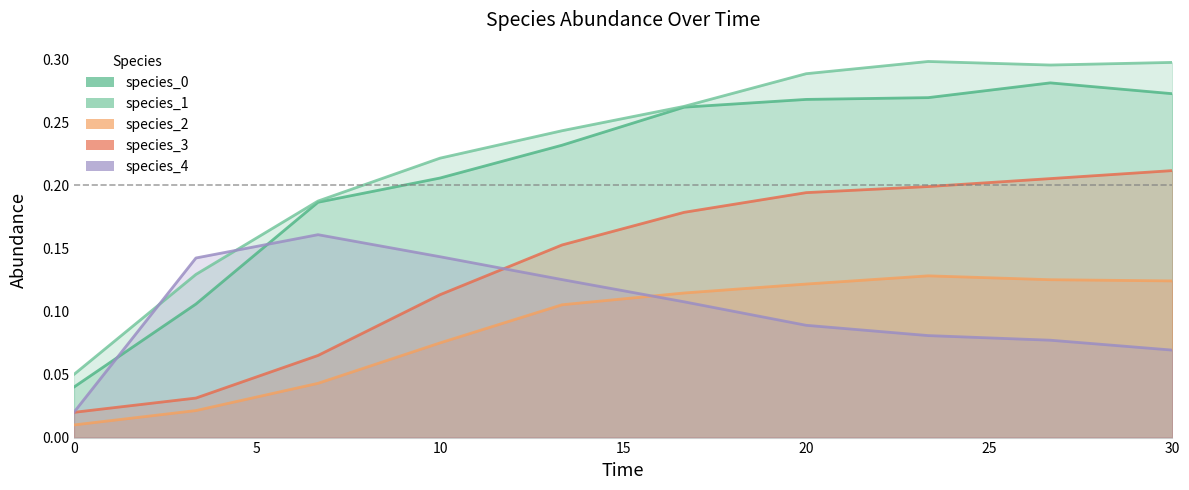

How many lines are shown in the chart?

5